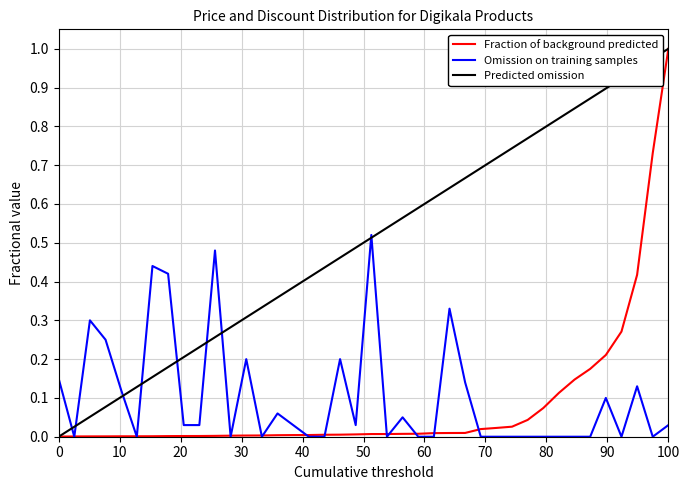

What are all the series names shown in the legend?

Fraction of background predicted, Omission on training samples, Predicted omission